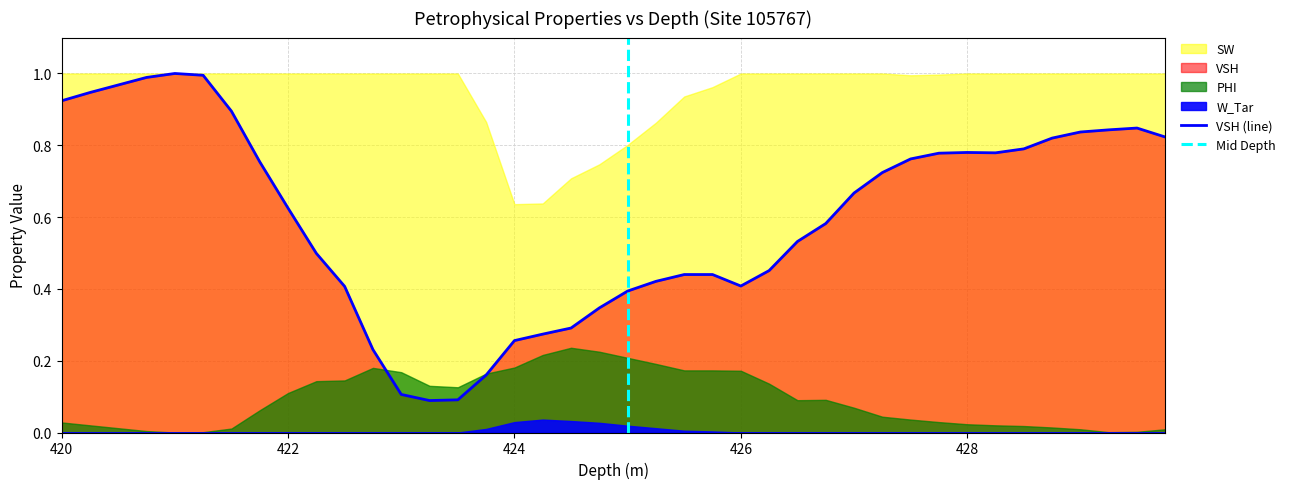

The value of W_Tar at 429.75 is 0.0. True or false?

True